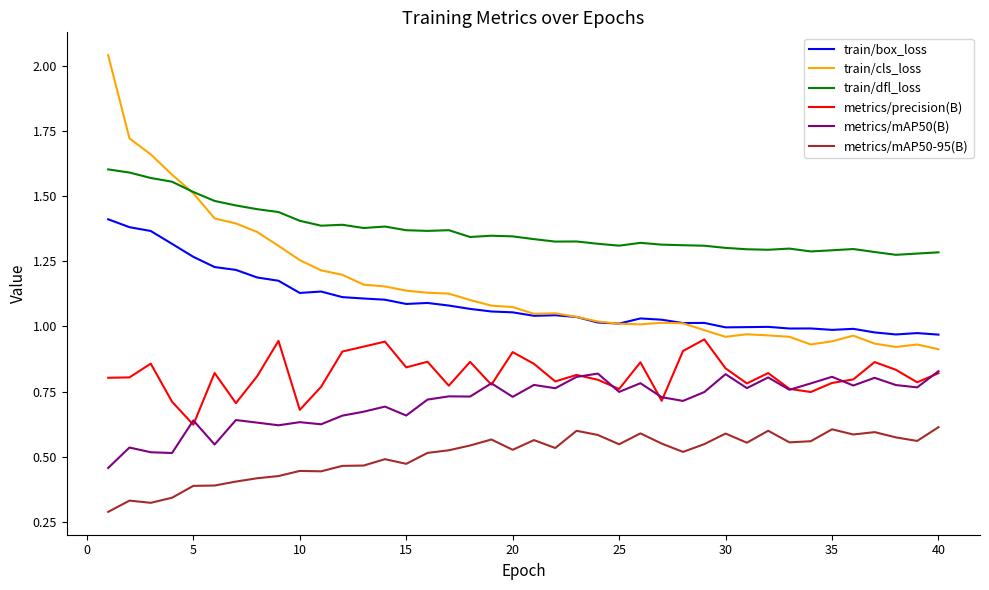

True or false: metrics/precision(B) and train/box_loss intersect in this chart.

False